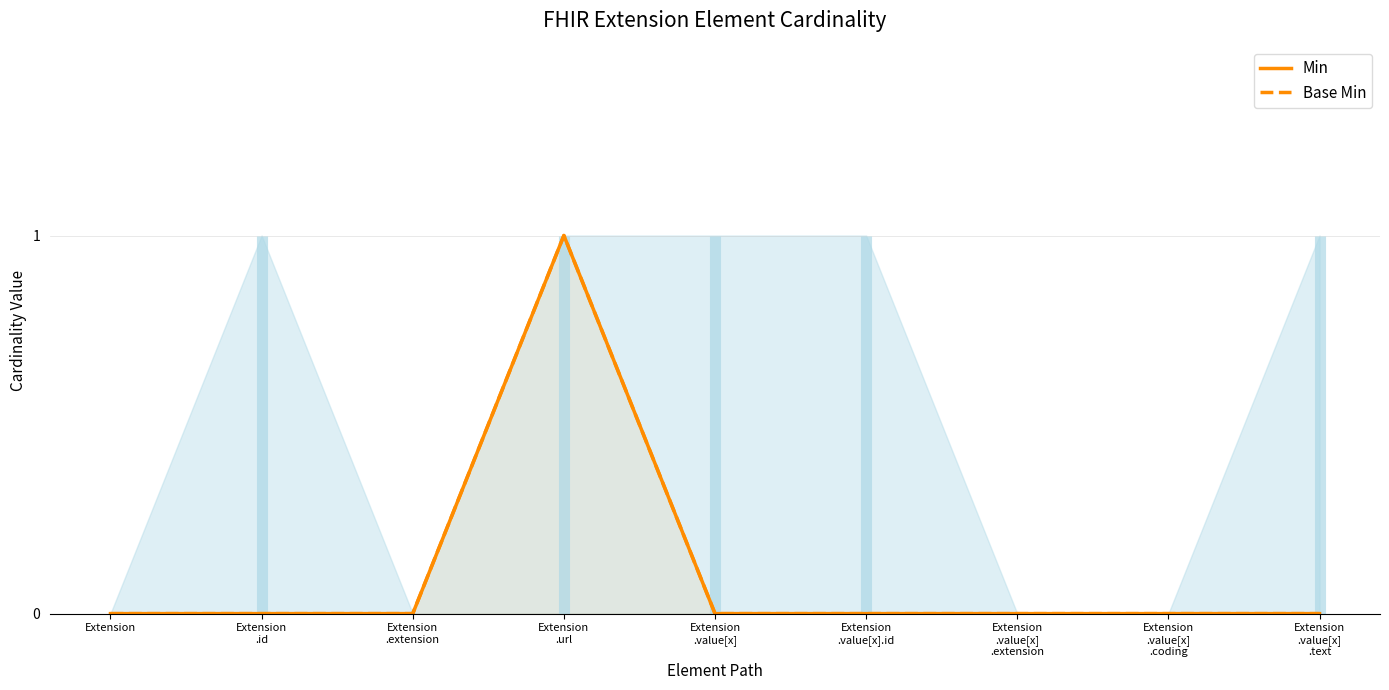

True or false: Base Min and Min intersect in this chart.

False